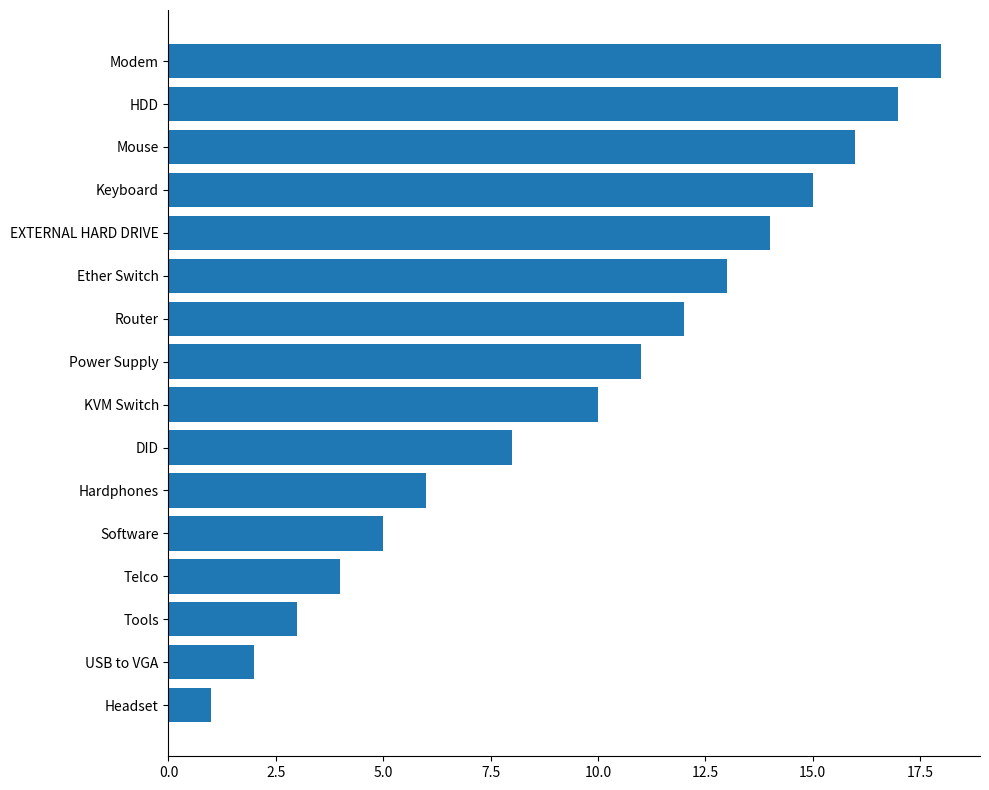

What is the sum of all values?

155